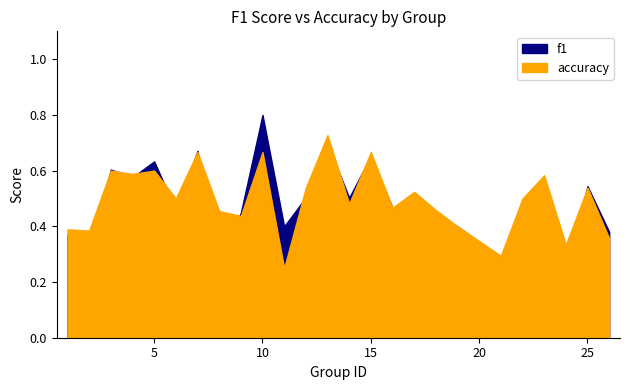

Rank the series at 6 from lowest to highest value.

f1, accuracy